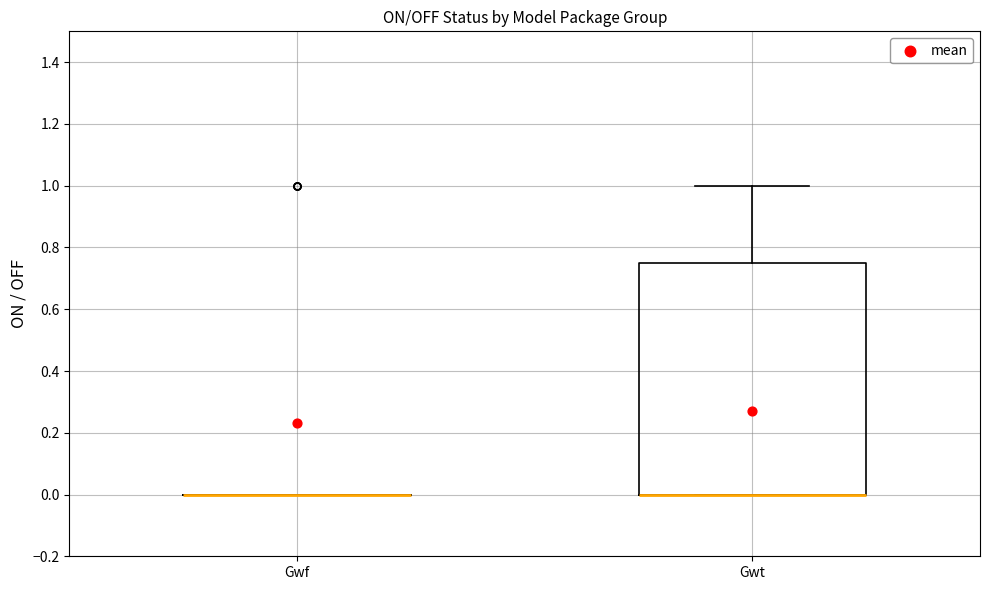

Reading left to right, transcribe this box plot: for each box, give where its median line is, the range the box spans, and where its two whiskers end, as read against the y-axis. The values are not printed on the chart, so give them approximately, as read against the axis.

Gwf: box collapsed to a line at 0.00, whiskers 0.00 to 0.00
Gwt: median 0.00 (drawn on the box's lower edge), box 0.00 to 0.76, whiskers 0.00 to 1.00